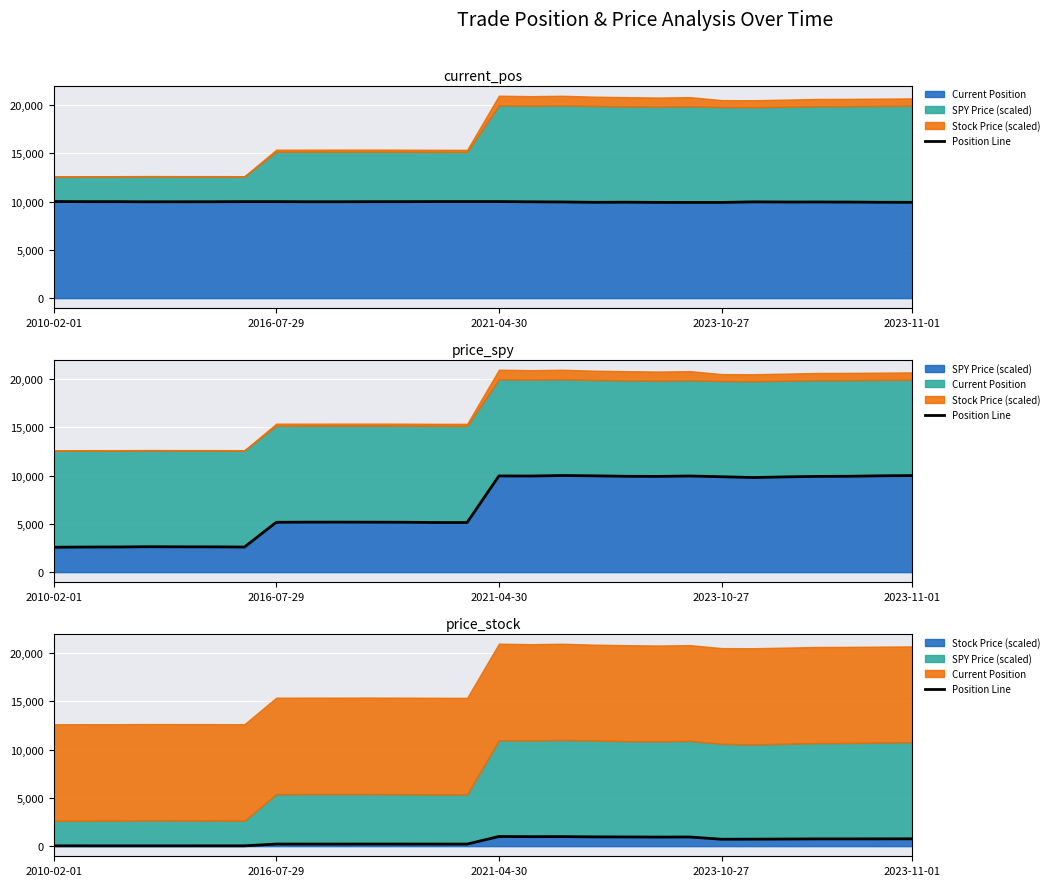

Count the number of values greater than 715.

14